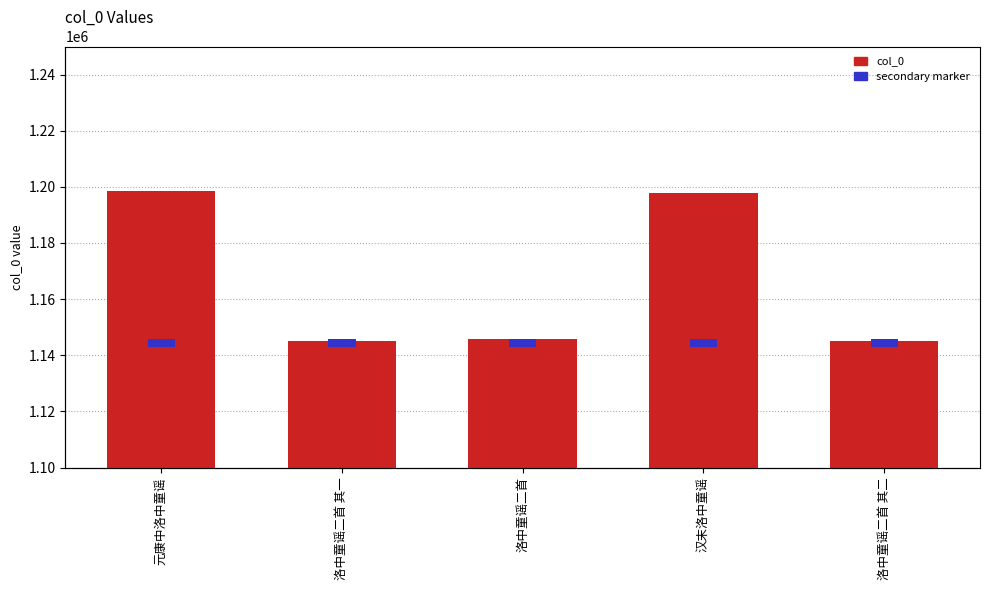

What is the minimum value for col_0?

1145168